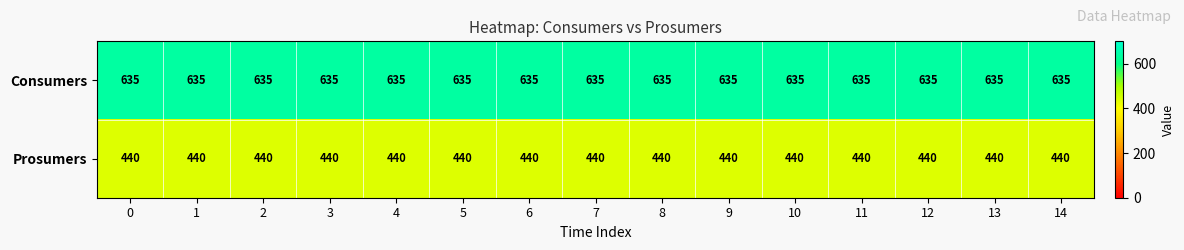

What is the maximum value shown in the chart?

635